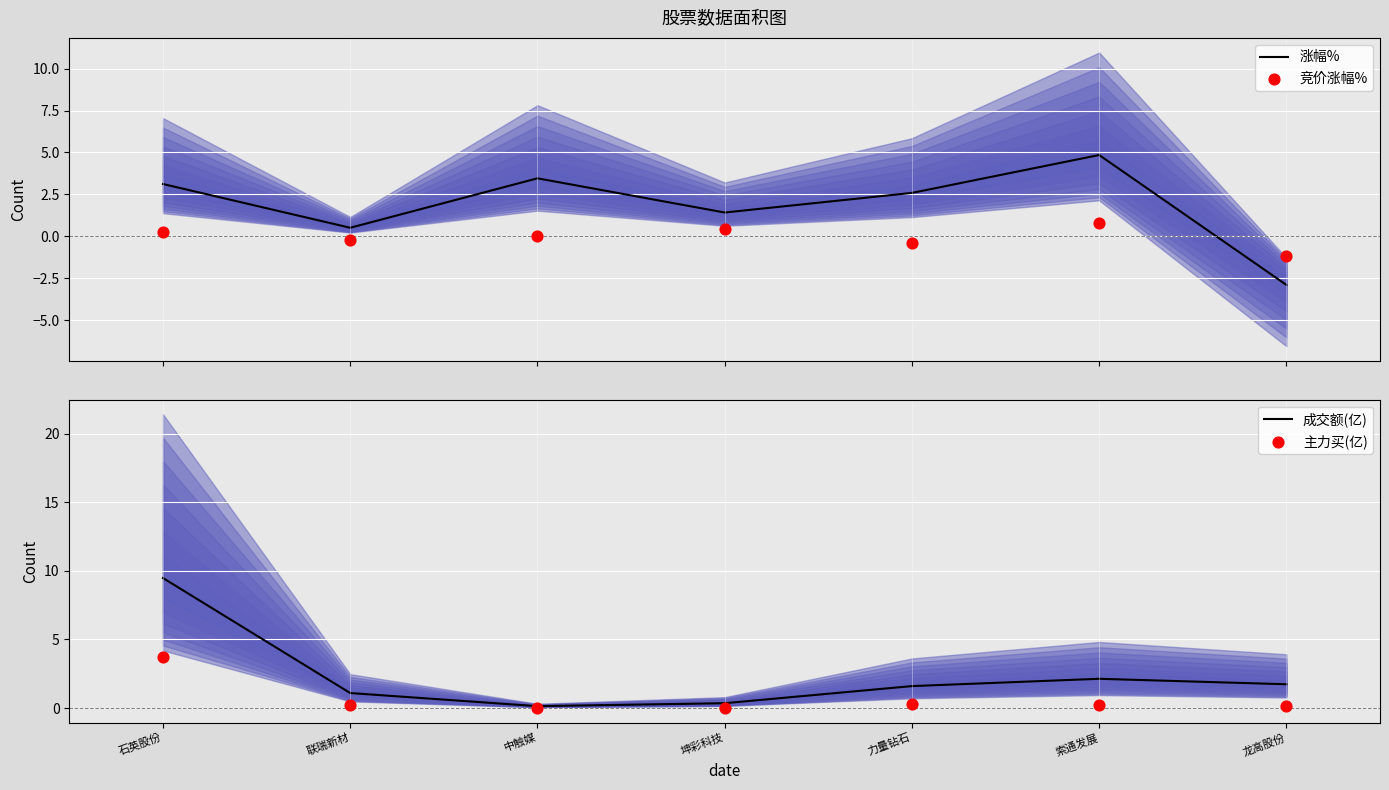

Which series has the largest total across all categories?

成交额(亿)